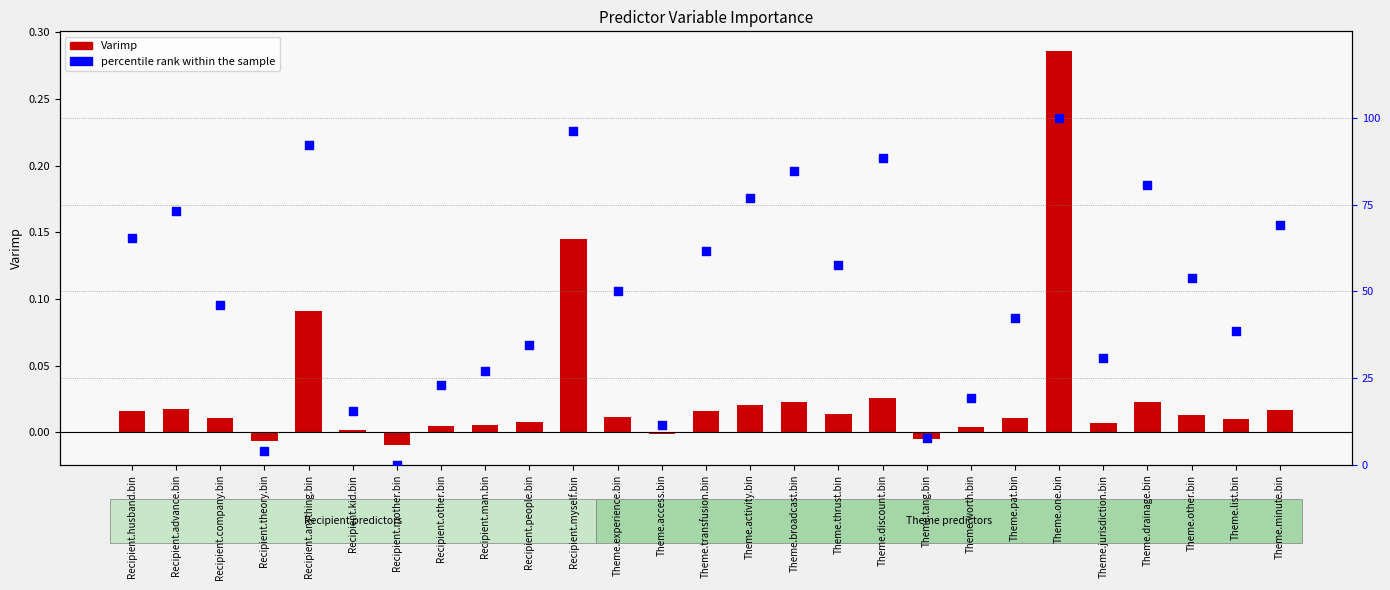

At how many categories does at least one series exceed 34?

18